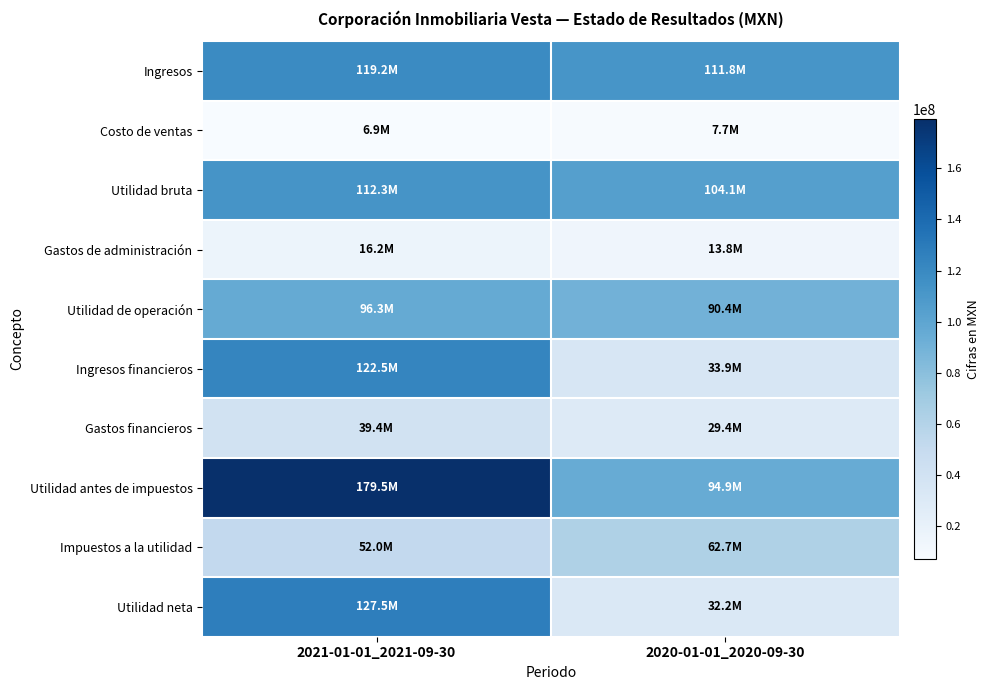

At which category is the sum across all series the highest?

2021-01-01_2021-09-30